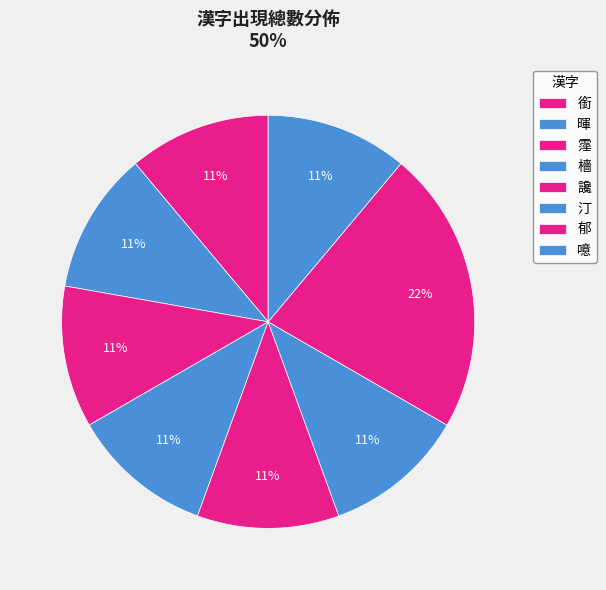

True or false: 霪 accounts for 26% of the total.

False